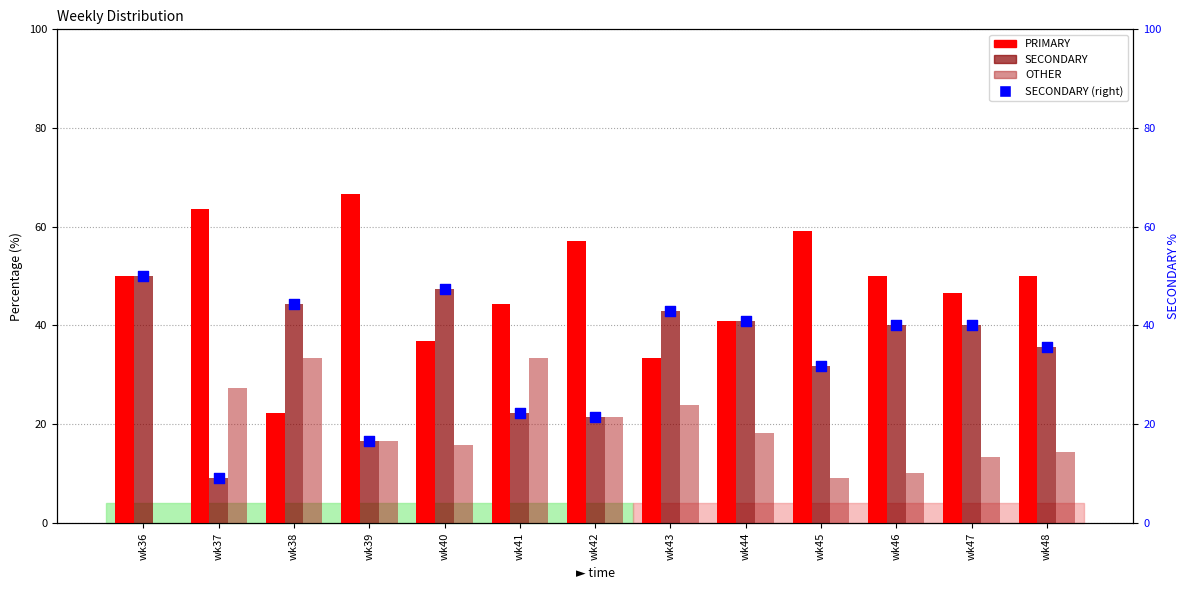

What is the total value across all series at wk36?

150.0